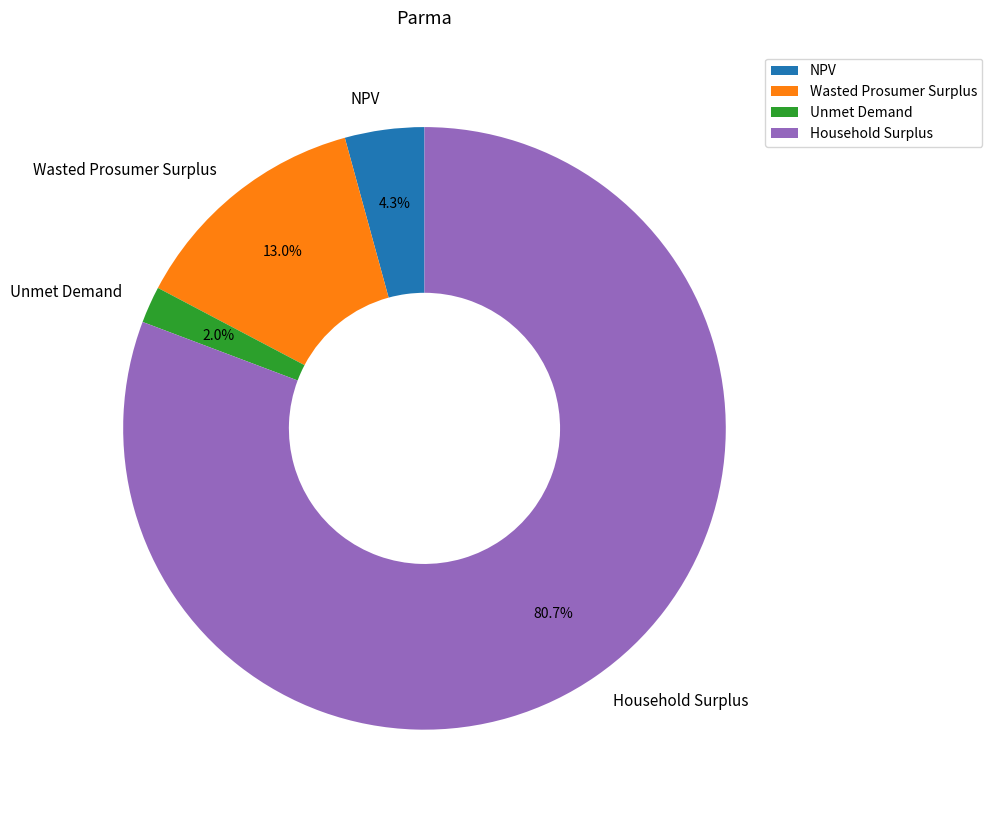

Which slice is the smallest?

Unmet Demand